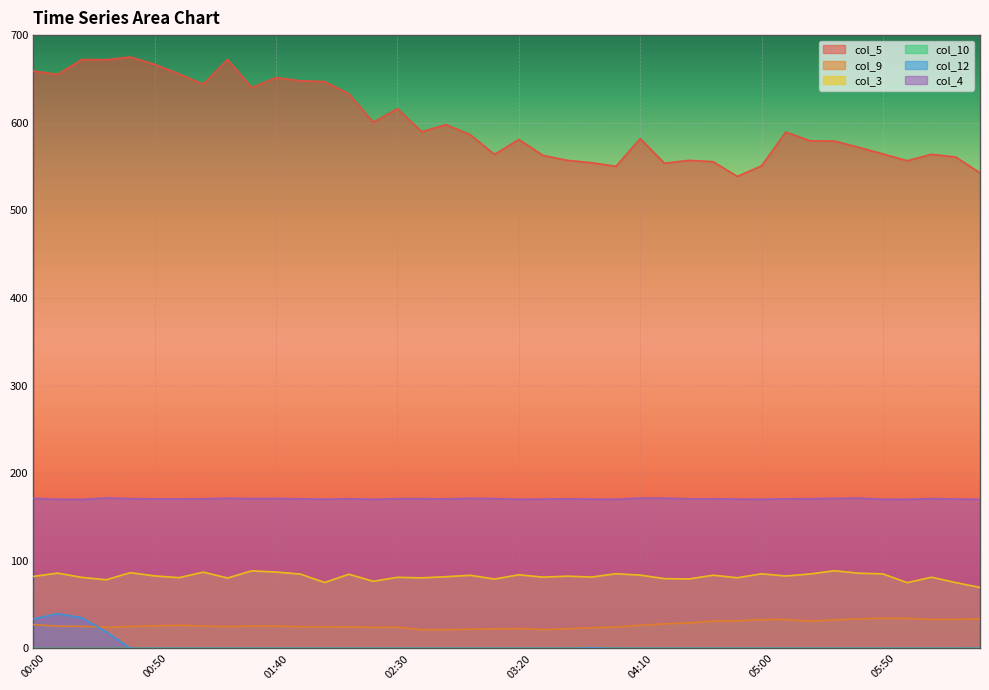

Which category has the lowest value in the col_5 series?

04:50